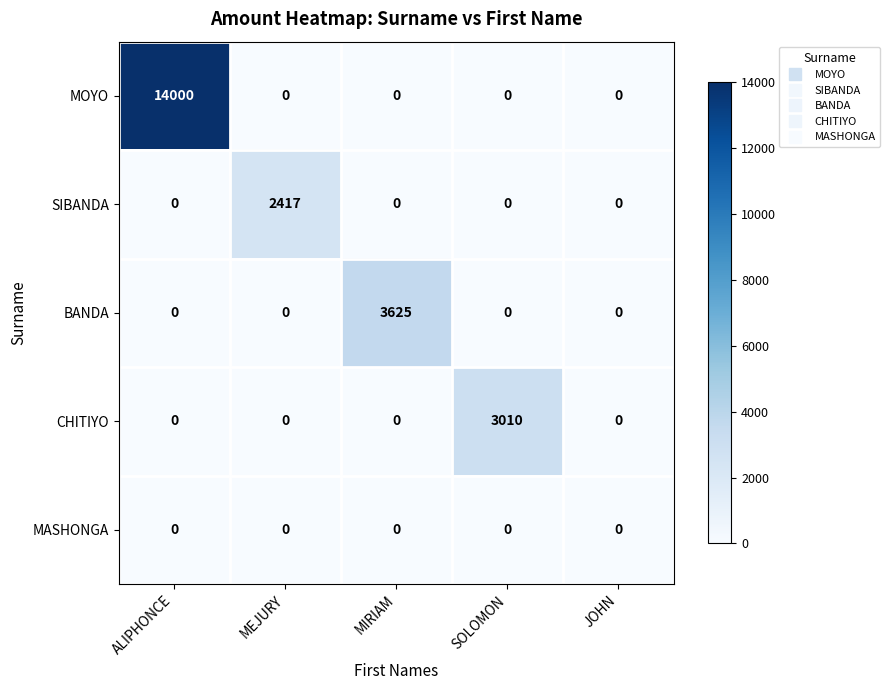

What is the difference between the maximum and minimum values in the SIBANDA series?

2417